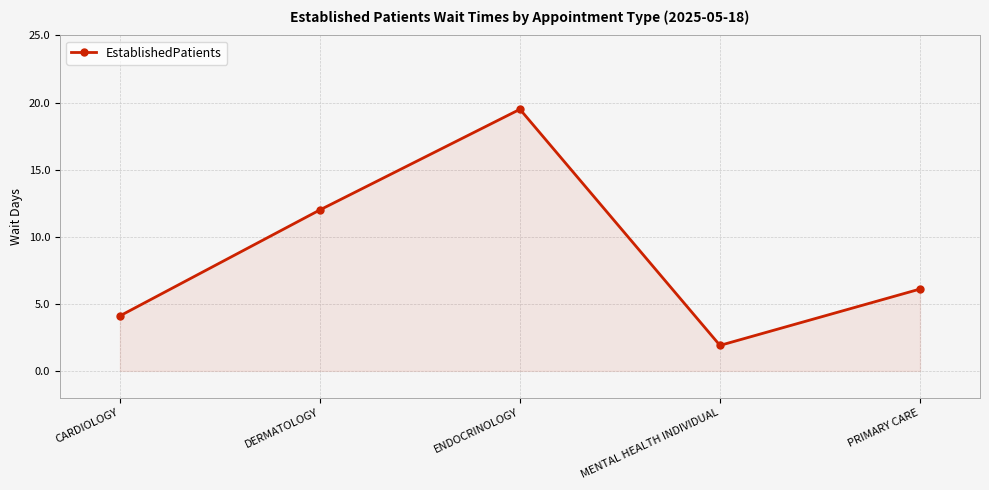

Count the number of values greater than 6.

3